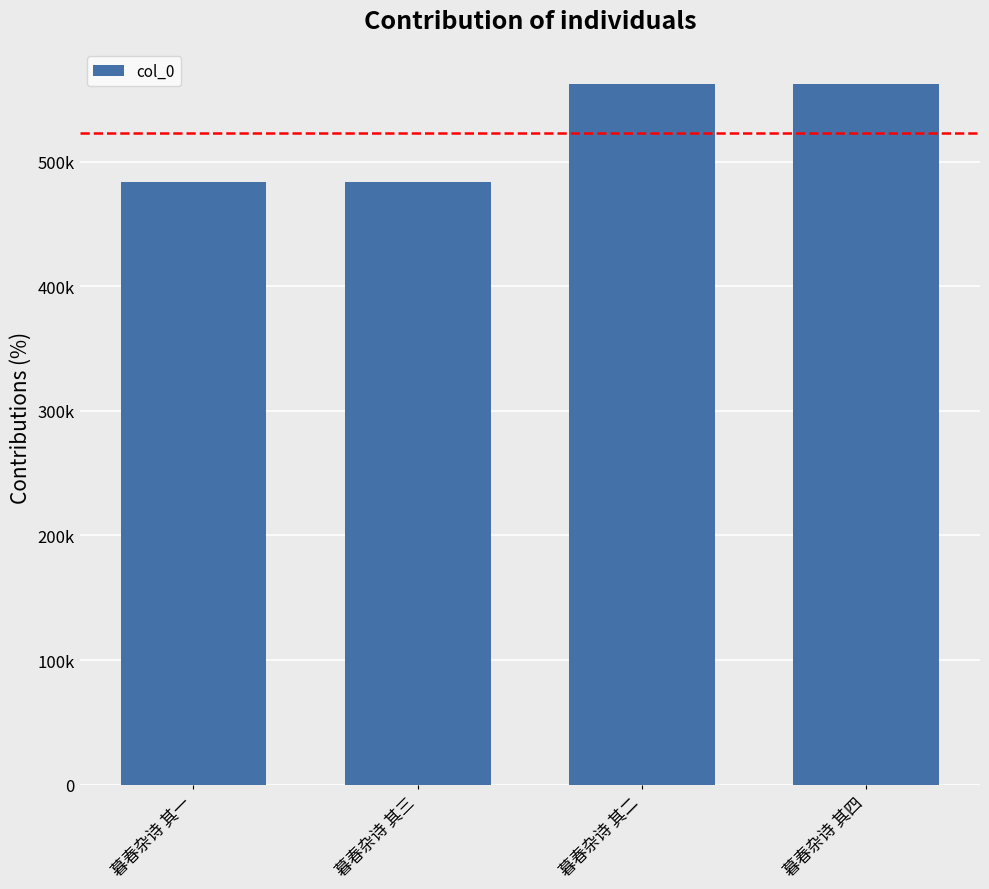

Does the chart contain any negative values?

No